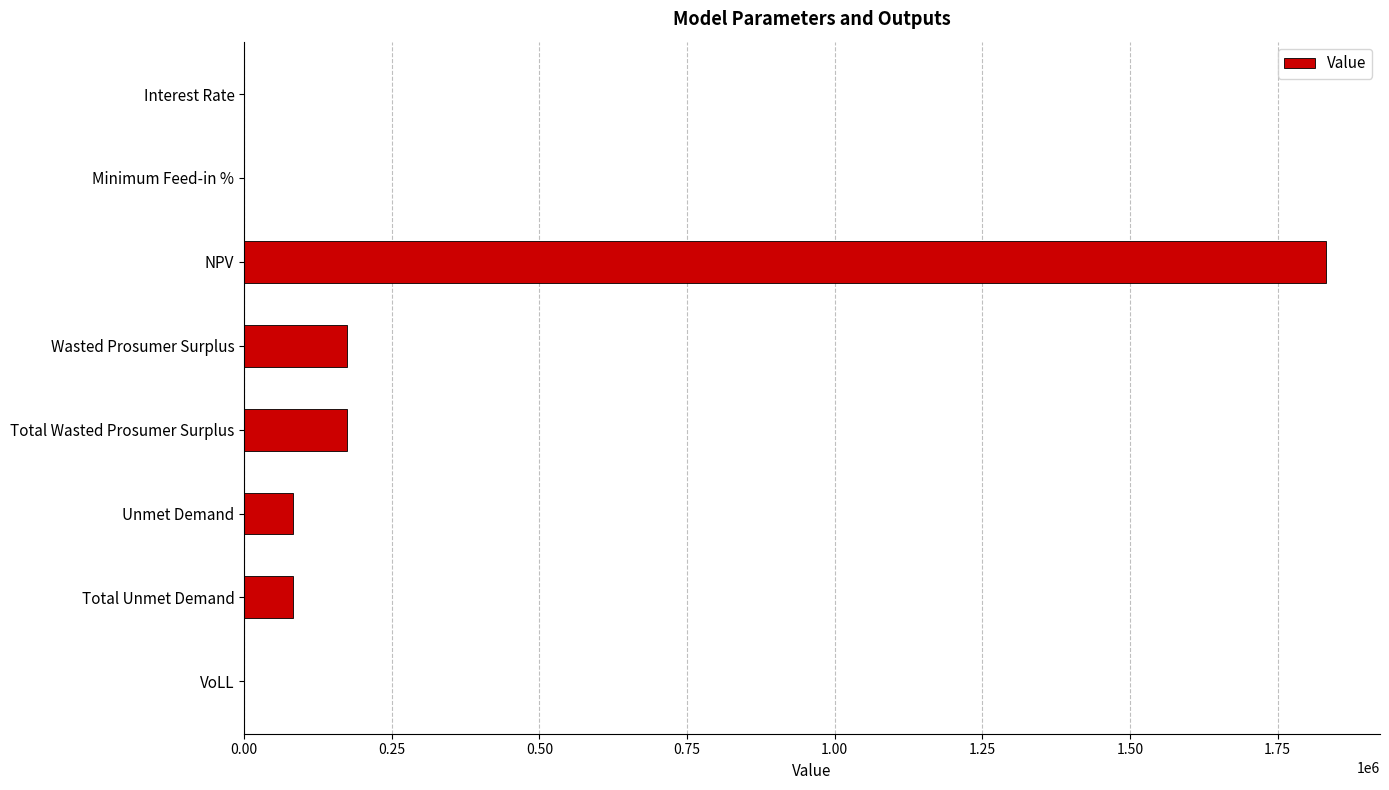

The value at Unmet Demand is 82493.8. True or false?

True